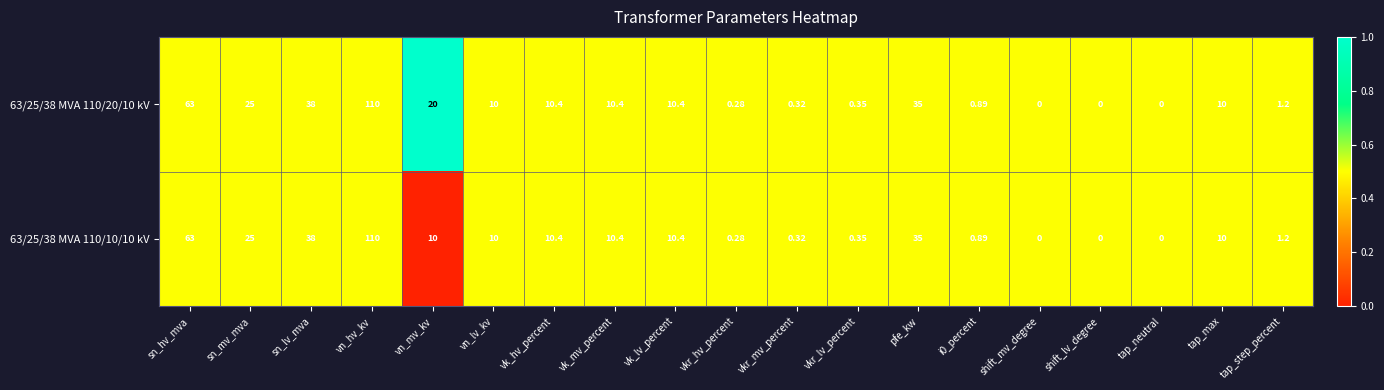

Is the value of 63/25/38 MVA 110/10/10 kV at vn_mv_kv greater than the value of 63/25/38 MVA 110/20/10 kV at vk_hv_percent?

No